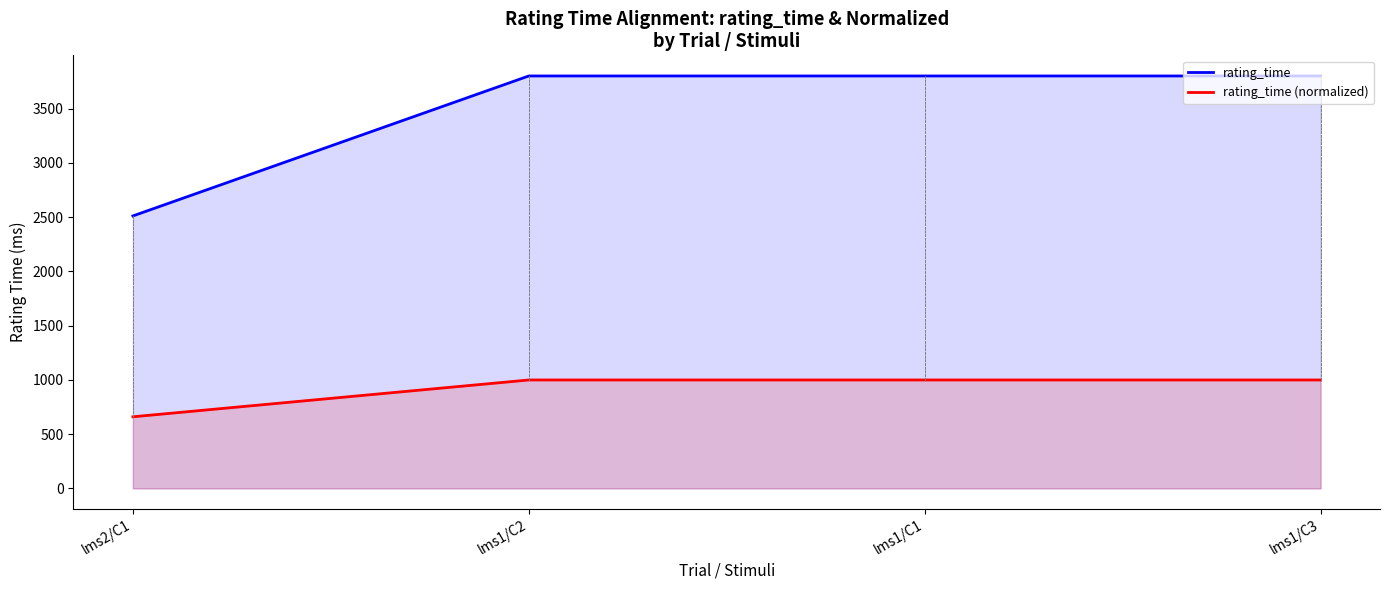

What is the label of the 2nd point from the right?

lms1/C1